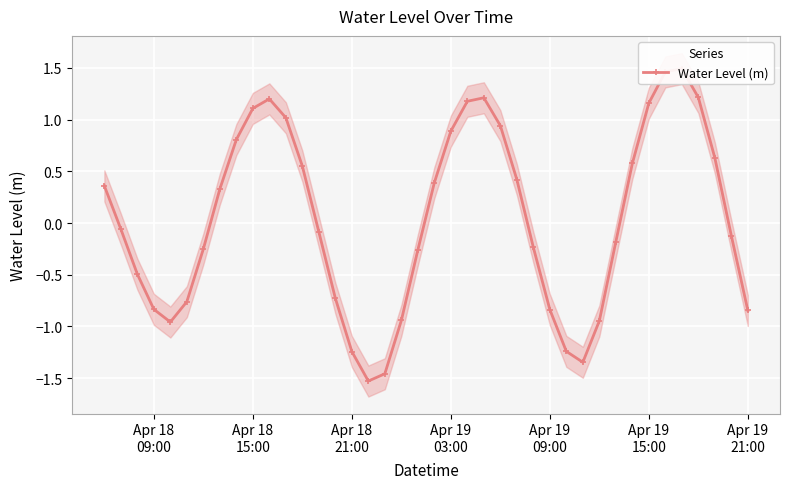

How many lines are shown in the chart?

1